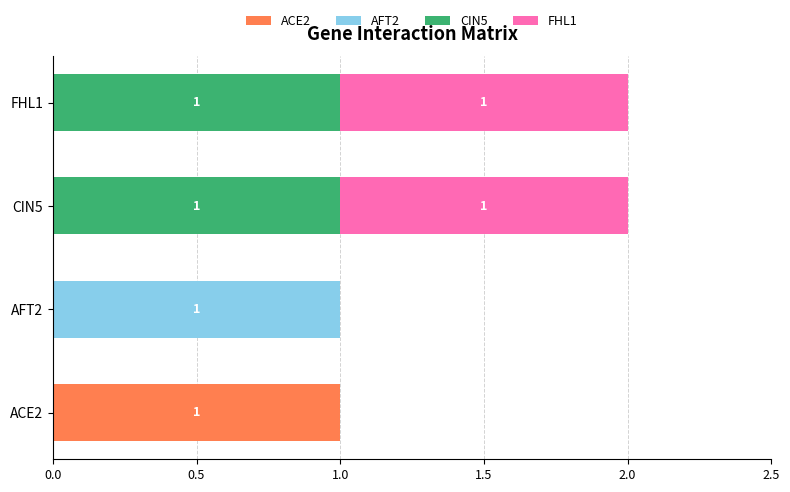

At which label does ACE2 reach its peak?

ACE2